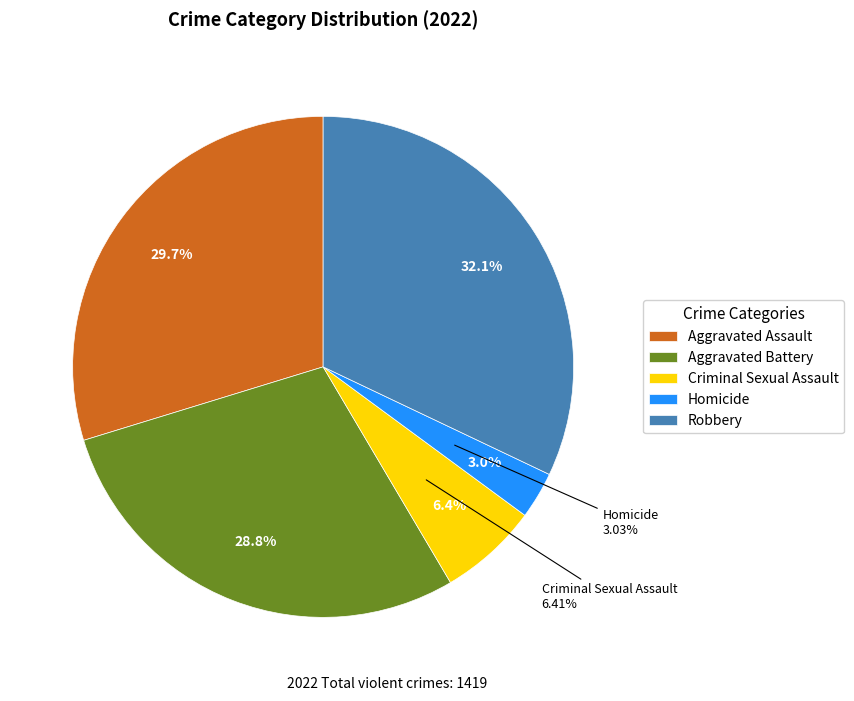

Rank the categories by value from highest to lowest.

Robbery, Aggravated Assault, Aggravated Battery, Criminal Sexual Assault, Homicide